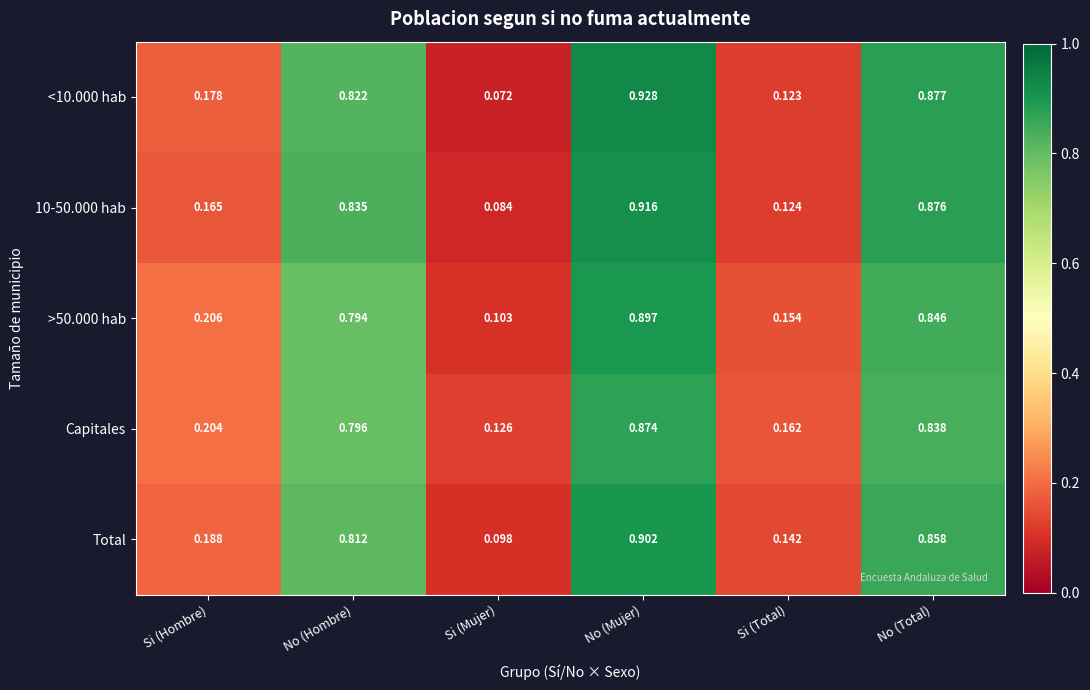

How many data points does each series have?

6